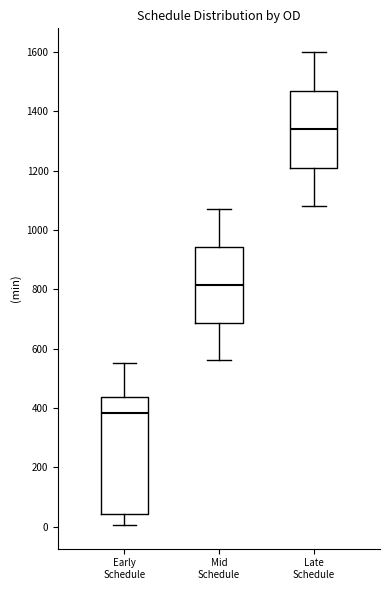

Where does the lower whisker of the box for Late Schedule end on the y-axis? The values are not printed on the chart, so give them approximately, as read against the axis.

1080